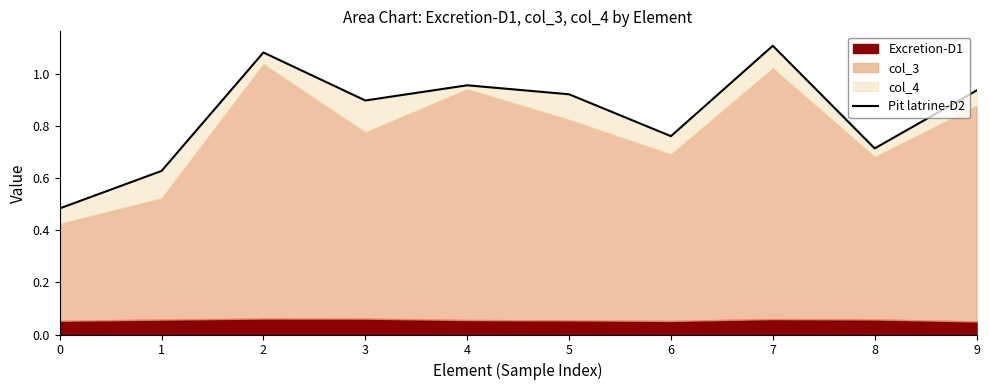

The value at 5 is 0.9. True or false?

True